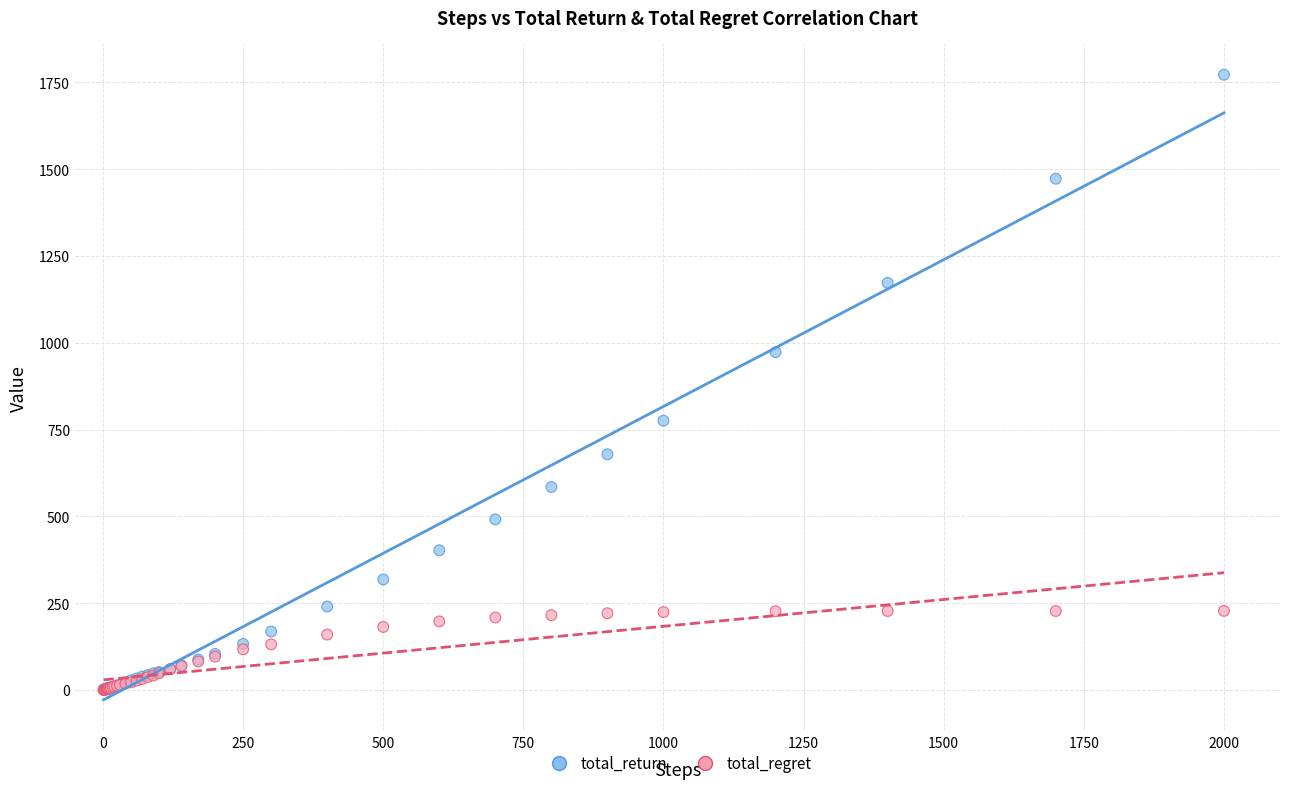

In the total_return series, what Y value is closest to 886?

972.9